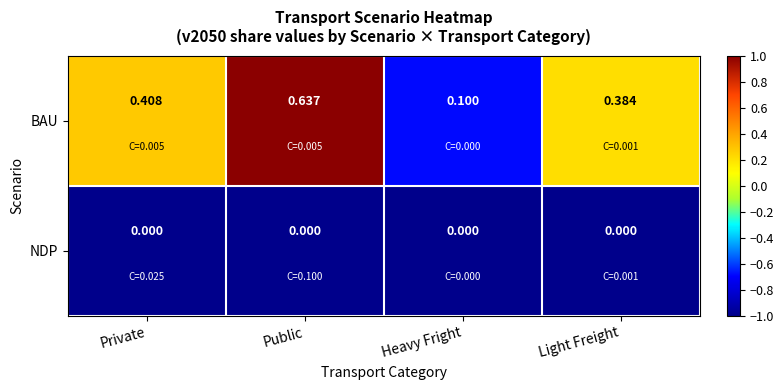

Rank the series by their average value, from highest to lowest.

BAU, NDP